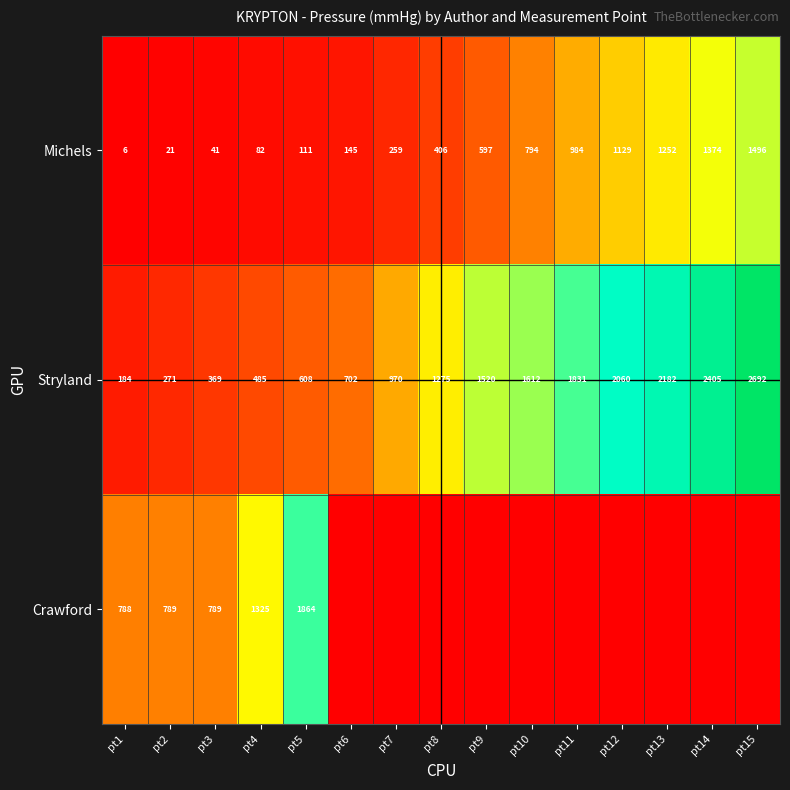

Which category has the lowest value in the Stryland series?

pt1